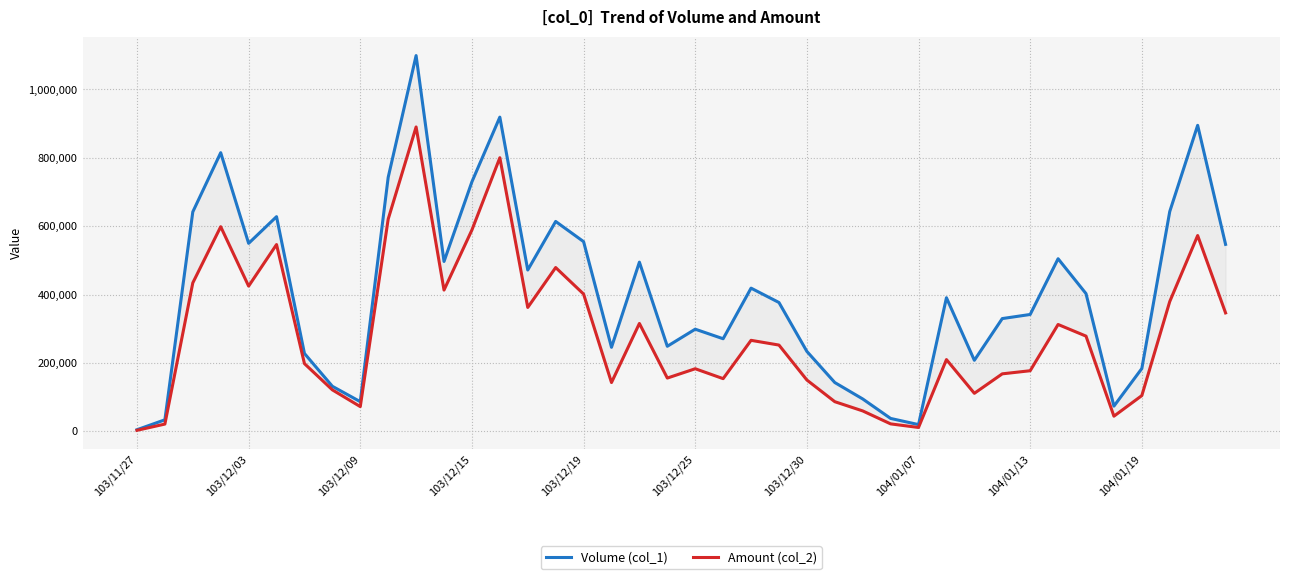

True or false: Amount (col_2) and Volume (col_1) intersect in this chart.

False